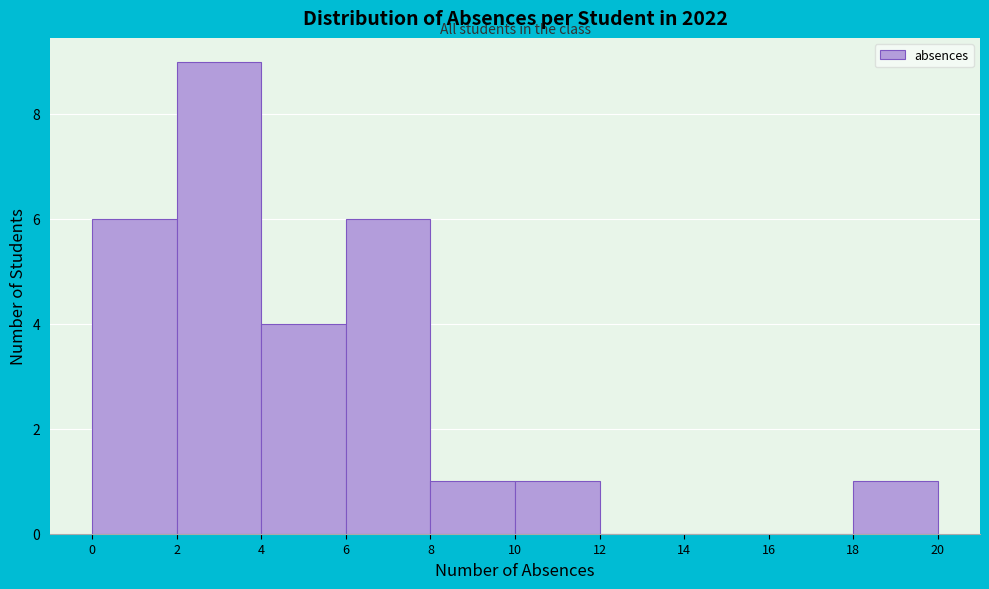

Reading left to right, transcribe this chart: for each bar, give the range it covers on the x-axis and its height. The values are not printed on the chart, so give them approximately, as read against the axis.

0 to 2: 6
2 to 4: 9
4 to 6: 4
6 to 8: 6
8 to 10: 1
10 to 12: 1
12 to 14: 0
14 to 16: 0
16 to 18: 0
18 to 20: 1